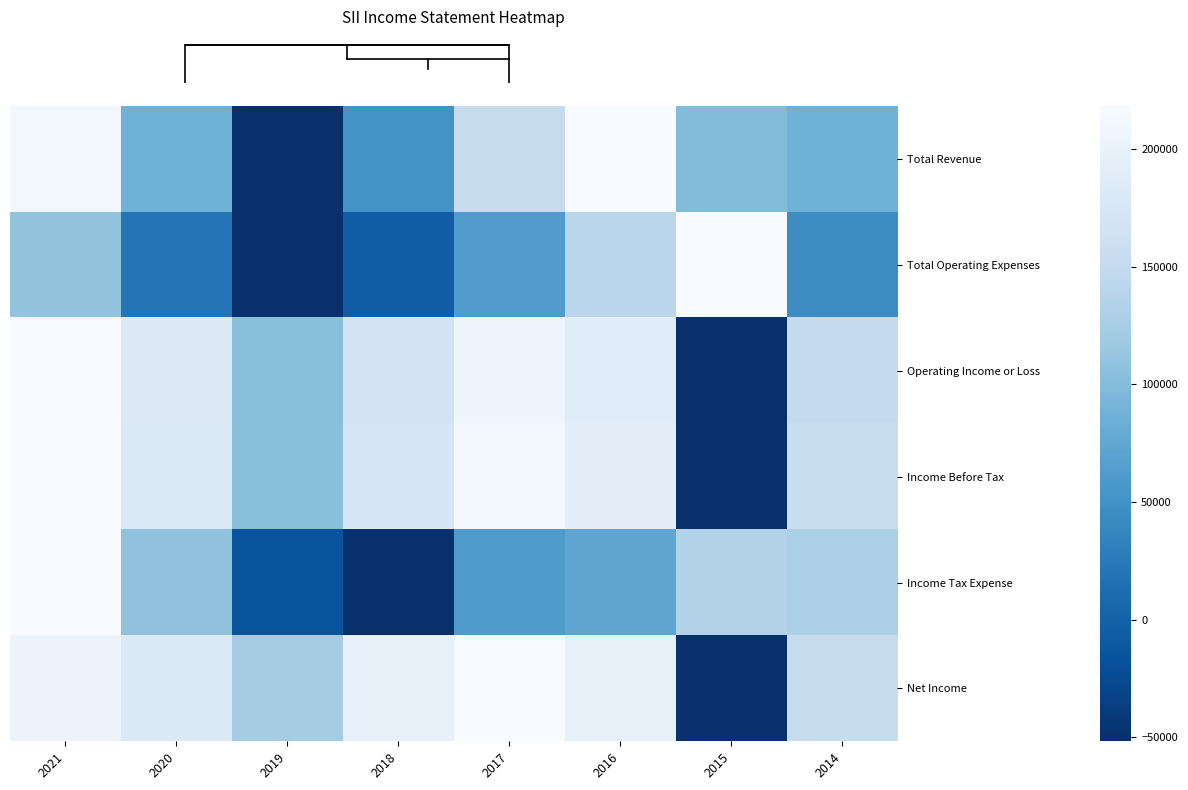

How many data points in Operating Income or Loss are above 0?

7